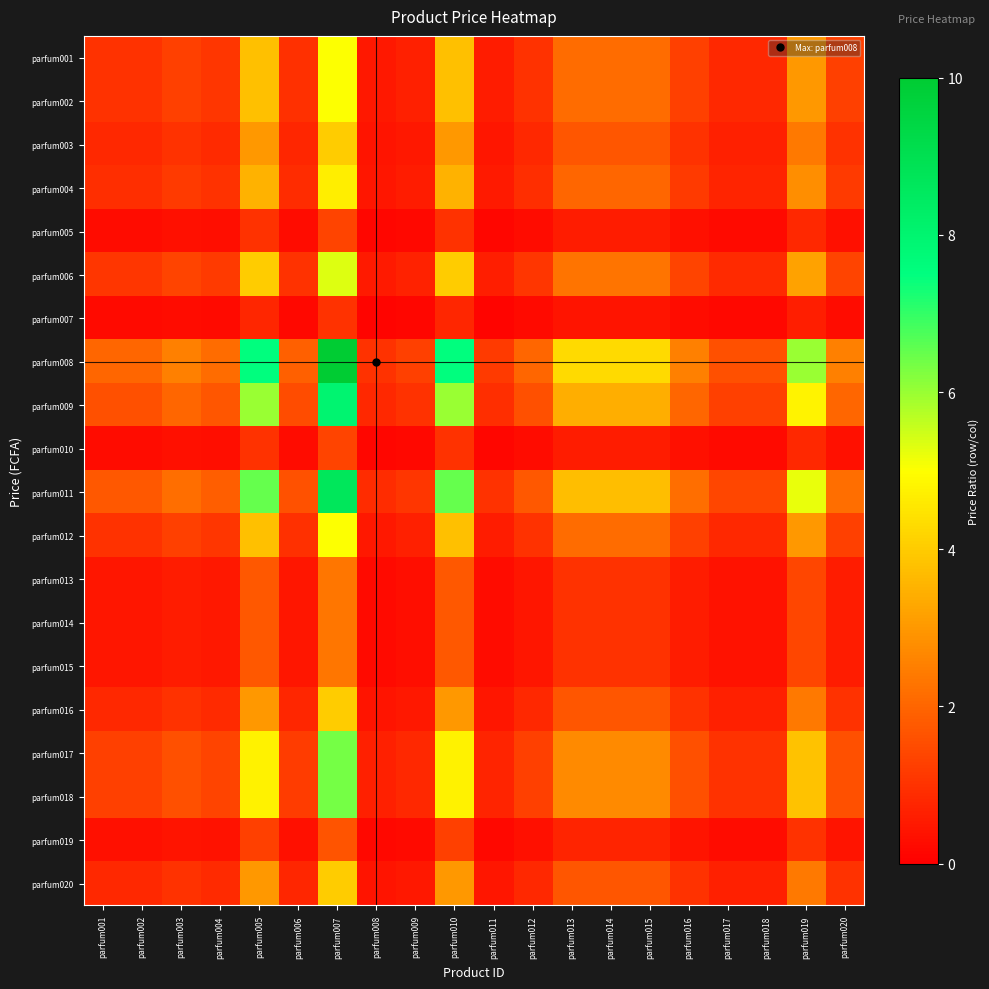

At parfum020, list the series in order from smallest to largest.

parfum007, parfum005, parfum010, parfum019, parfum013, parfum014, parfum015, parfum003, parfum016, parfum020, parfum004, parfum001, parfum002, parfum012, parfum006, parfum017, parfum018, parfum009, parfum011, parfum008